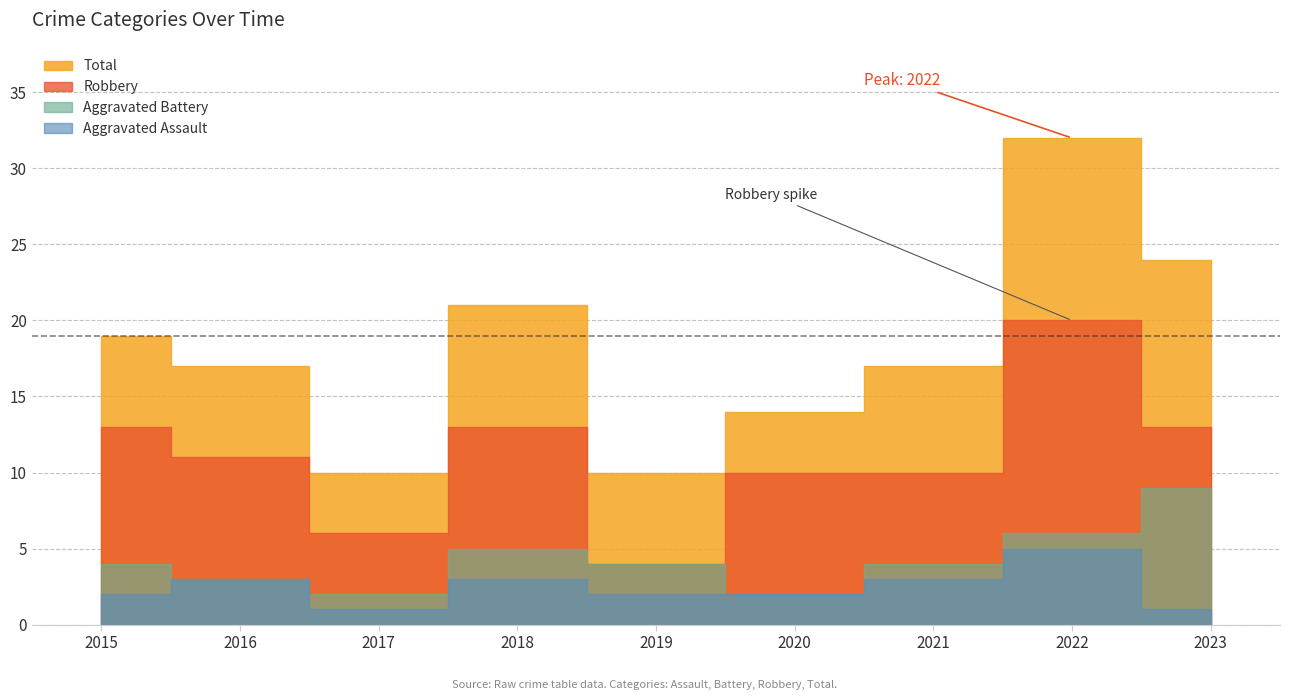

What are all the series names shown in the legend?

Aggravated Assault, Aggravated Battery, Robbery, Total